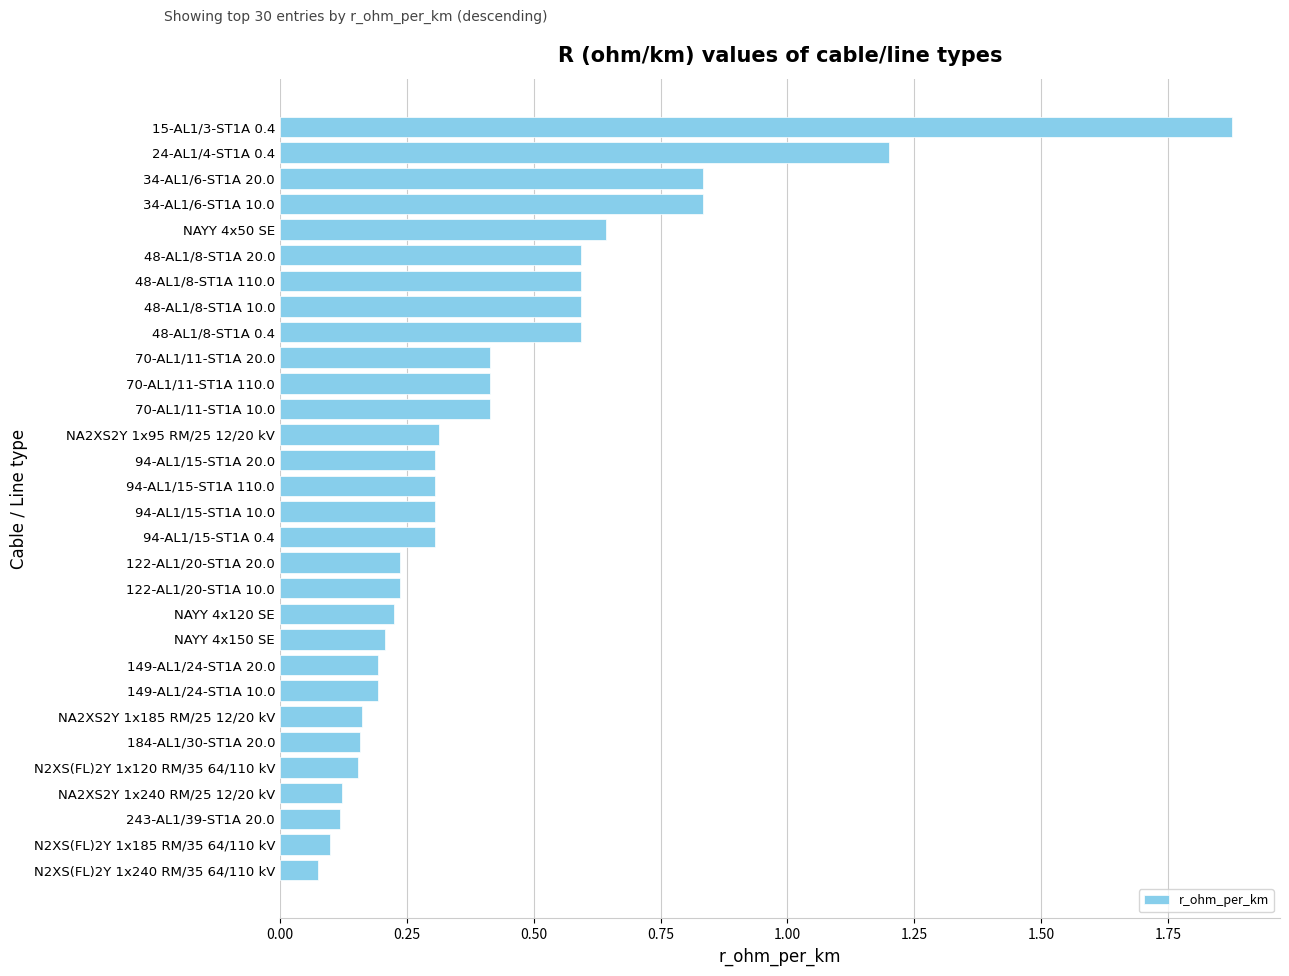

What position from the bottom is 94-AL1/15-ST1A 10.0?

15